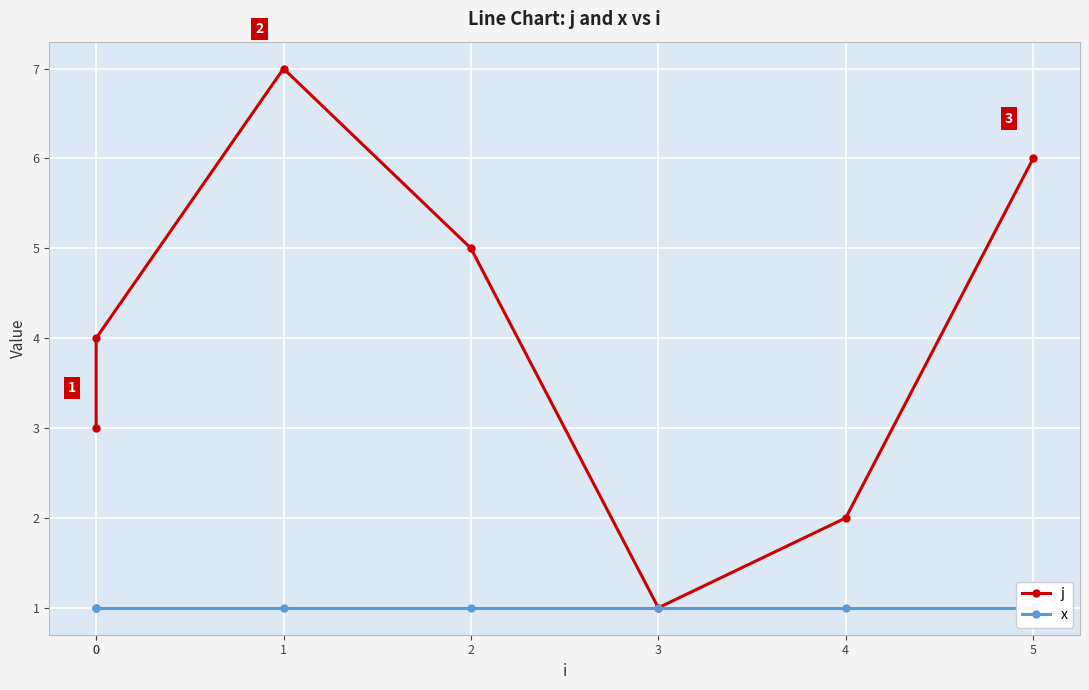

Between 0 and 4, which series saw the biggest shift?

j